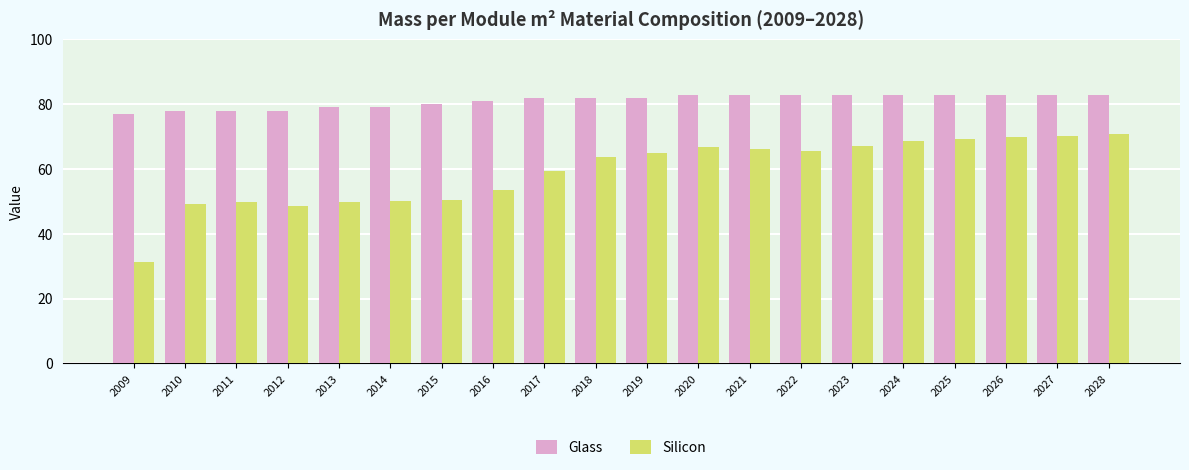

Rank the series by their average value, from lowest to highest.

Silicon, Glass